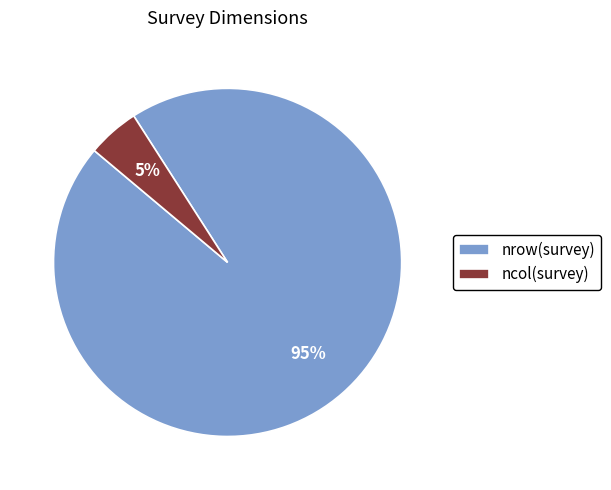

Is it true that ncol(survey) is 17% of the pie?

False